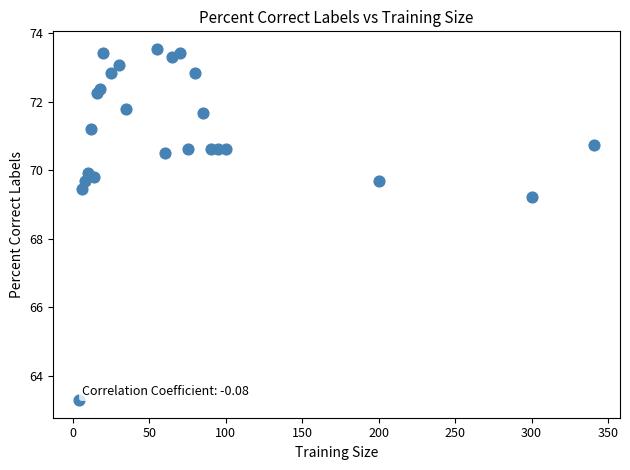

What Y value in the scatter plot is closest to 68?

69.2